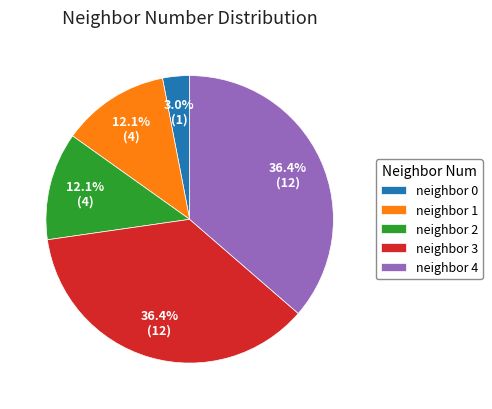

What is the ratio of the value at neighbor 1 to the value at neighbor 4?

0.3